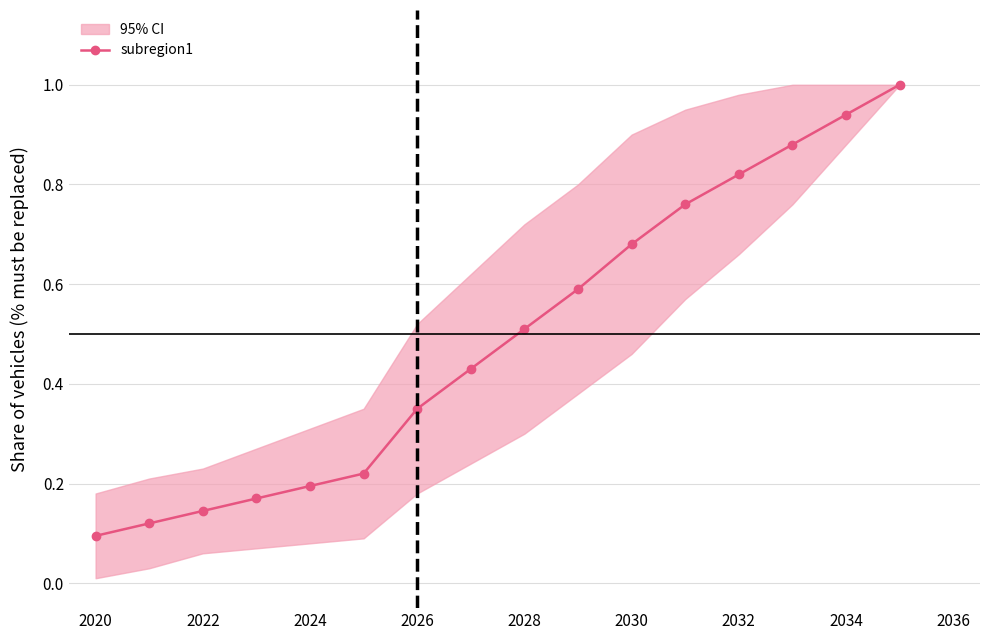

What is the sum of all values?

7.9